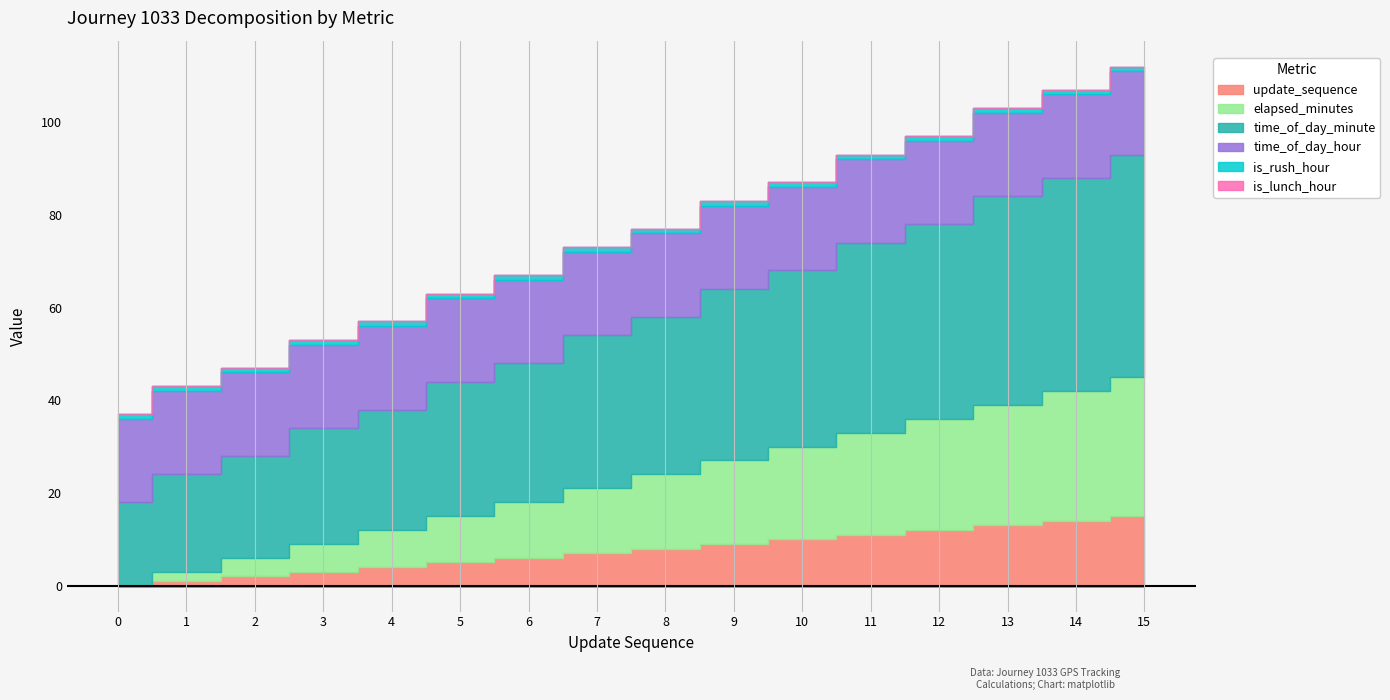

Count the number of data series in this chart.

6